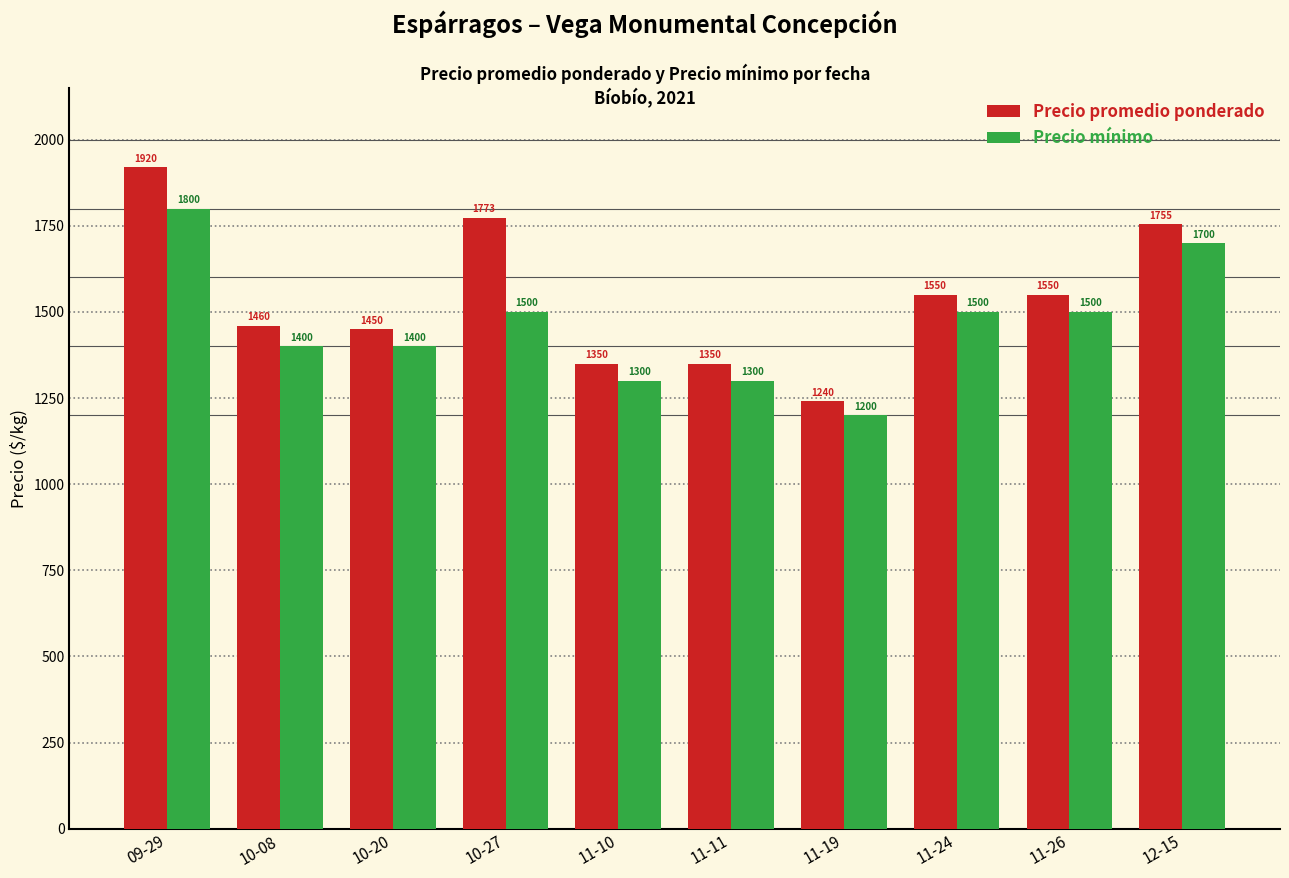

How many data points in Precio promedio ponderado are less than 1550?

5